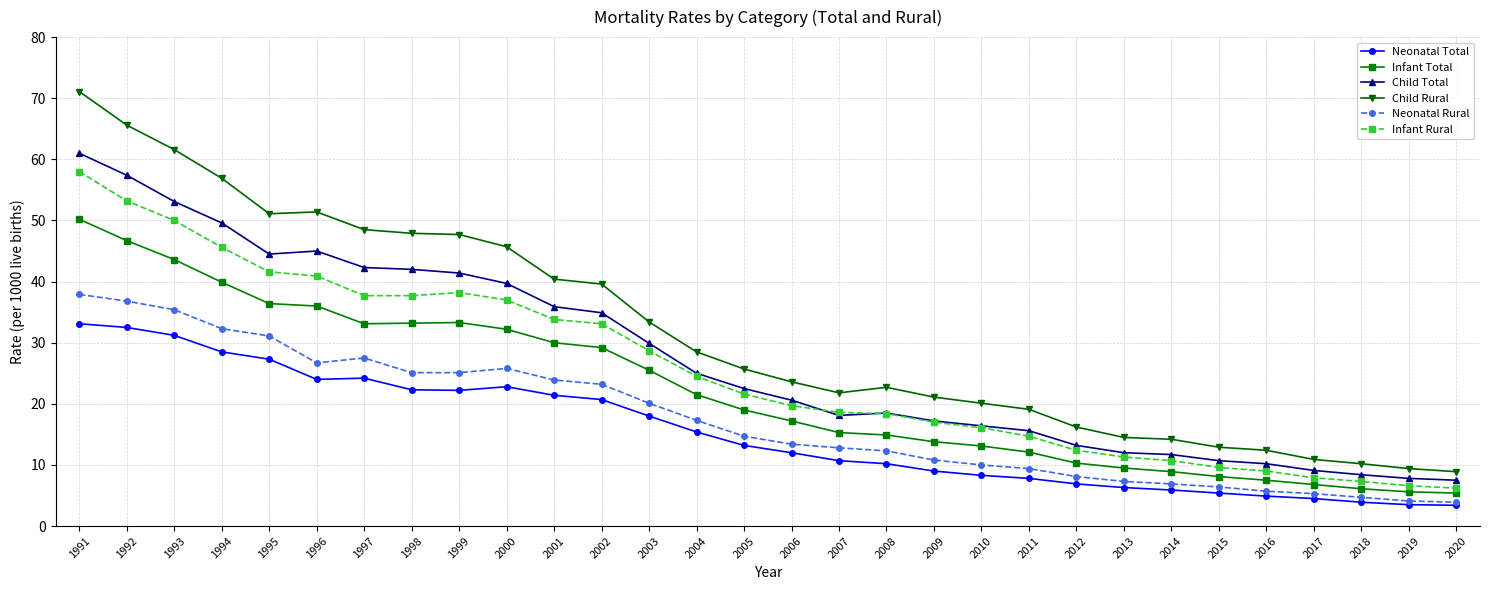

The value of Child Total at 1993 is 36.5. True or false?

False